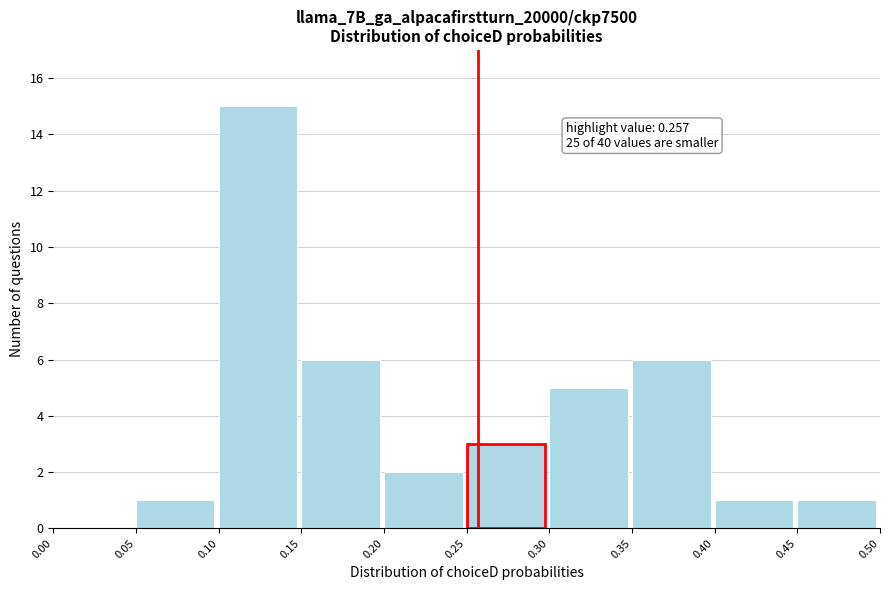

Over which range of the x-axis is the bar tallest?

0.10 to 0.15